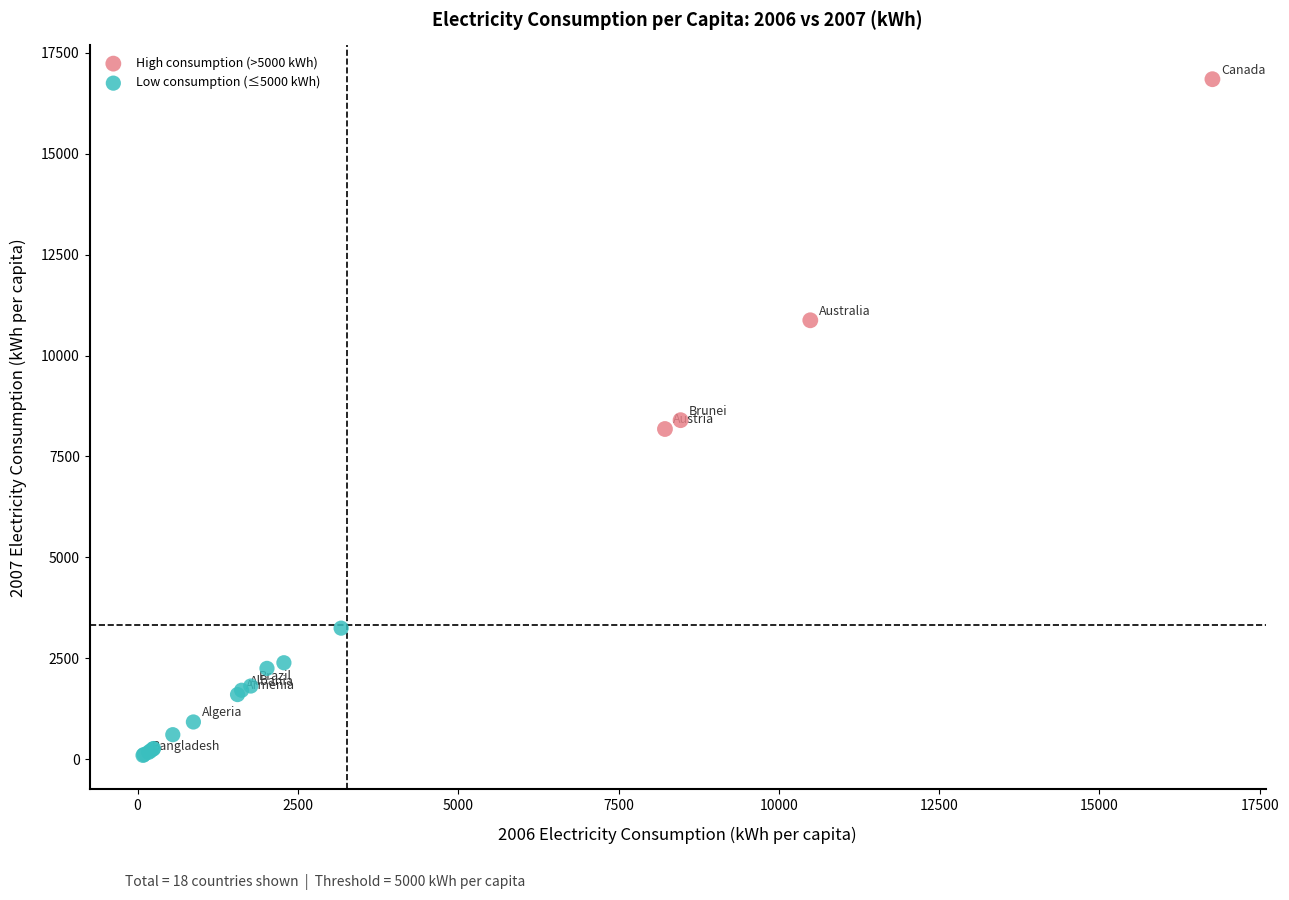

Which series has the widest spread of Y values?

High consumption (>5000 kWh)